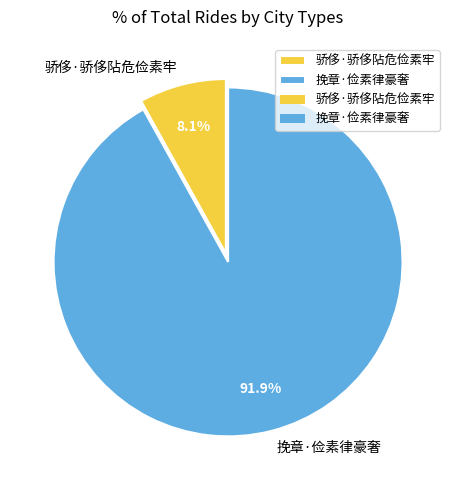

Does 挽章·俭素律豪奢 account for over 50% of the chart?

Yes